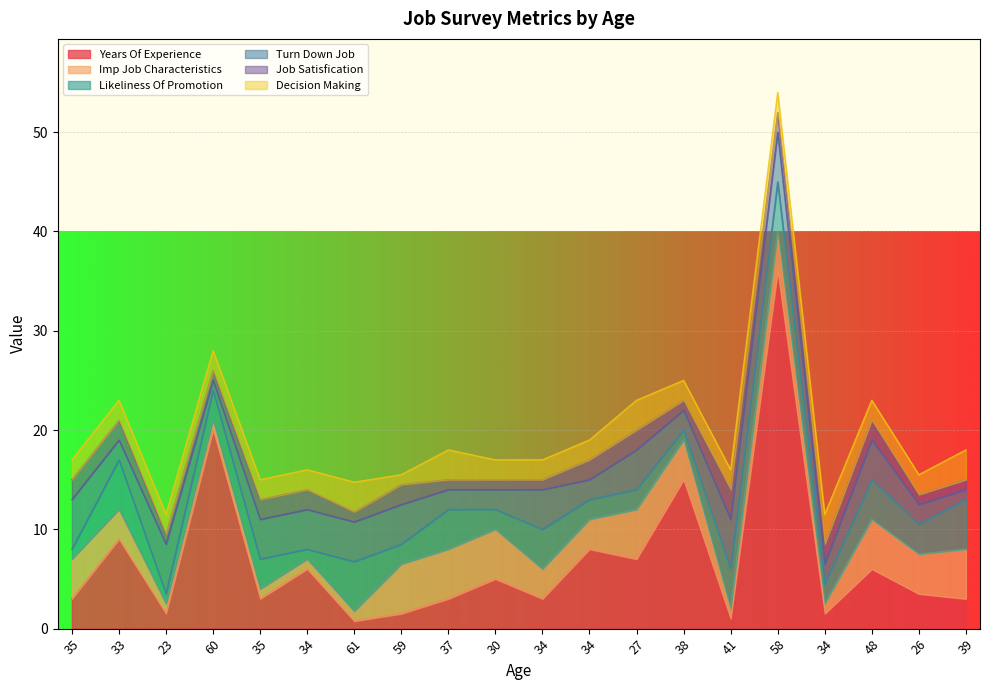

Is the value of imp_job_characteristics at 34 greater than the value of job_satisfication at 41?

No